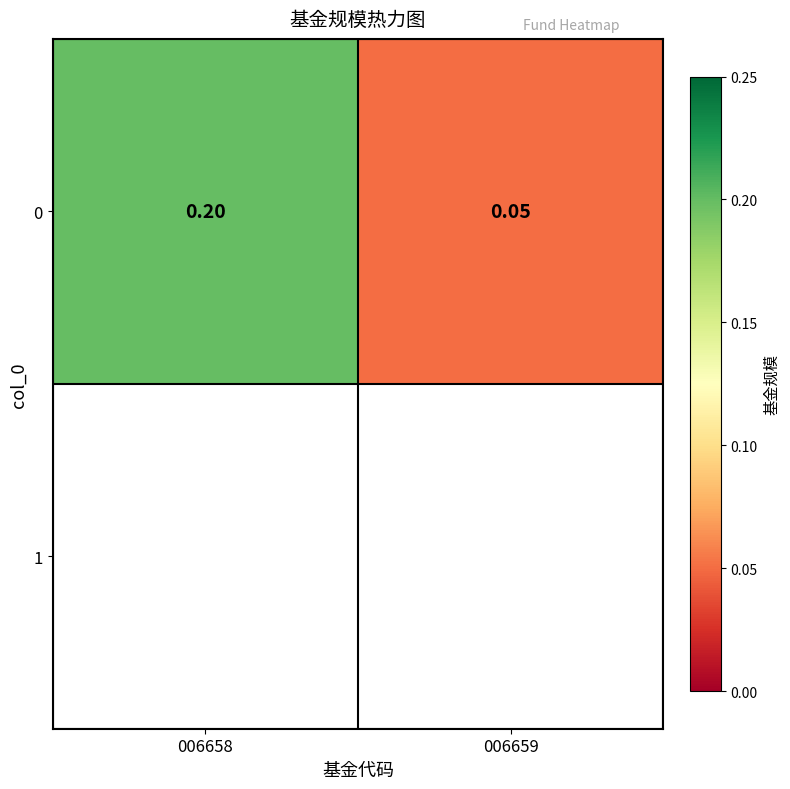

What is the change in value from 006658 to 006659?

-0.2